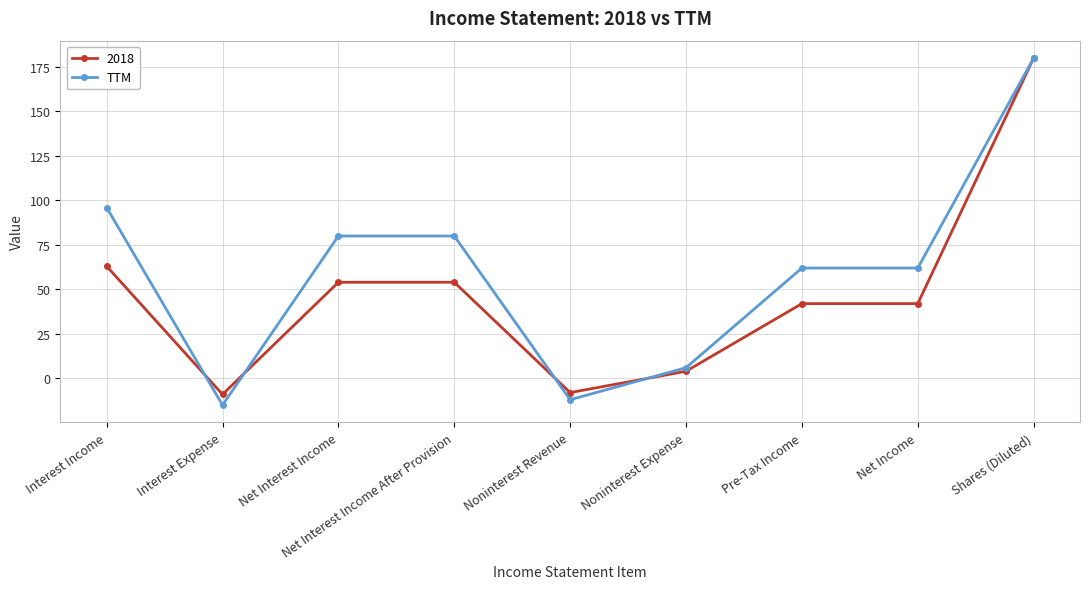

At which category does TTM reach its first local valley?

Interest Expense